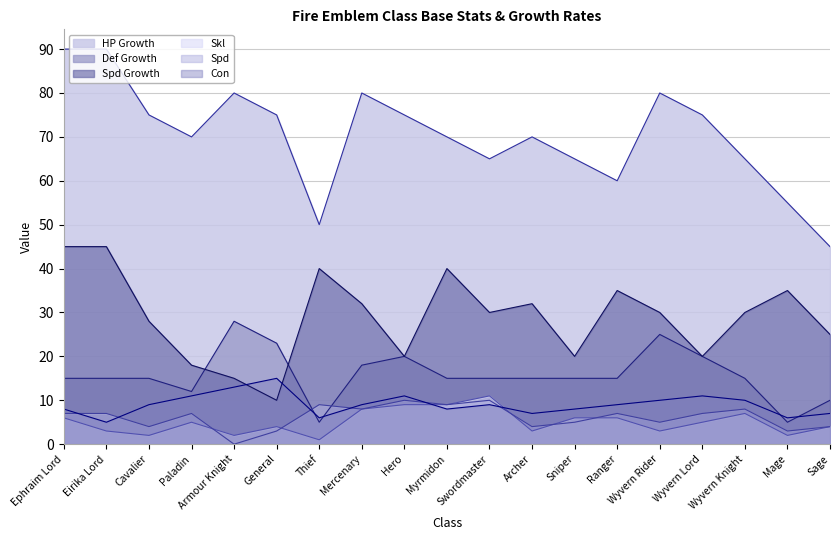

In HP Growth, how many points are lower than both neighbors (excluding endpoints)?

4